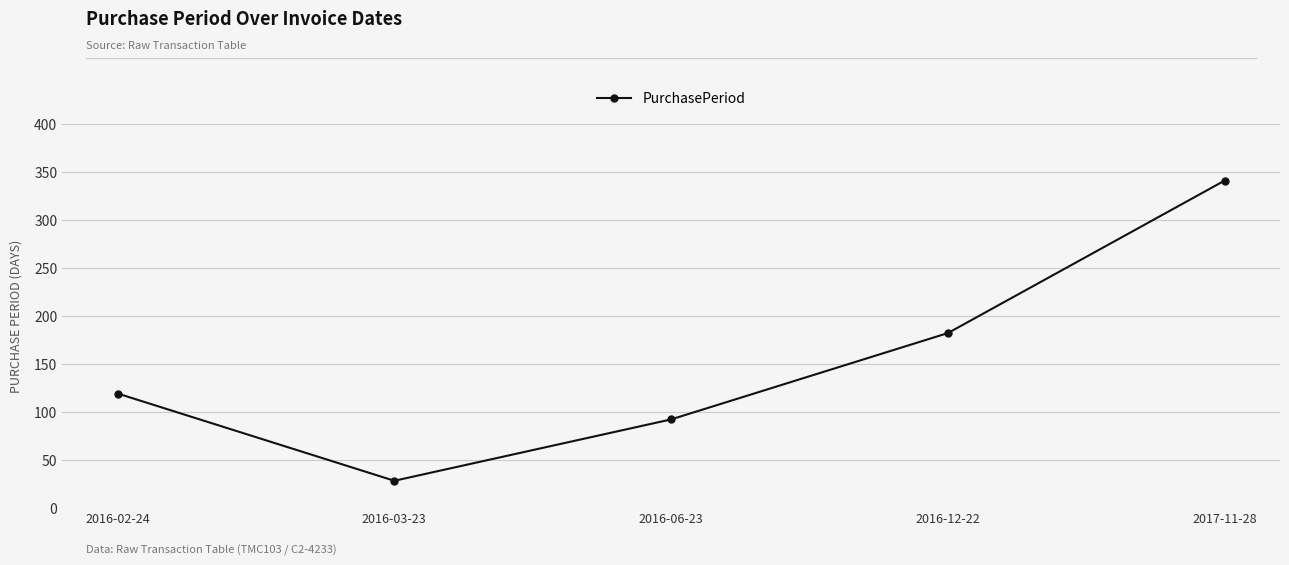

Between 2016-03-23 and 2016-02-24, which is larger?

2016-02-24